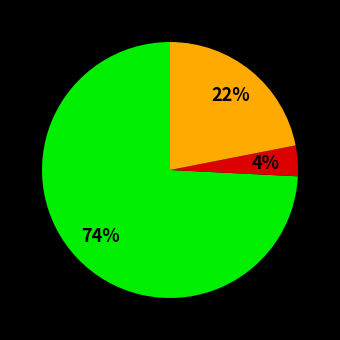

Is there any slice that represents more than half of the pie?

Yes